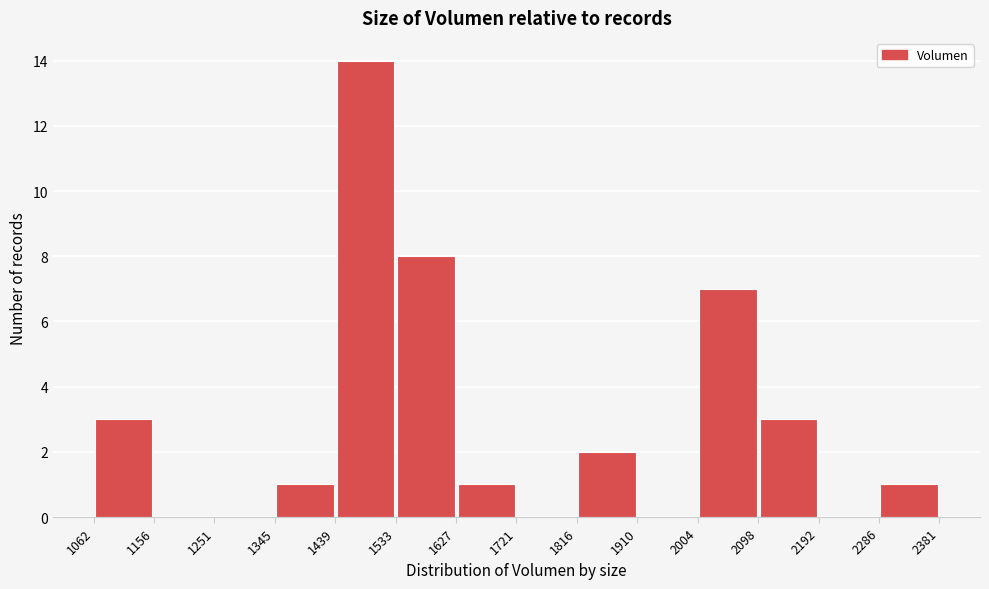

Reading left to right, transcribe this chart: for each bar, give the range it covers on the x-axis and its height. The values are not printed on the chart, so give them approximately, as read against the axis.

1062 to 1156: 3
1156 to 1251: 0
1251 to 1345: 0
1345 to 1439: 1
1439 to 1533: 14
1533 to 1627: 8
1627 to 1721: 1
1721 to 1816: 0
1816 to 1910: 2
1910 to 2004: 0
2004 to 2098: 7
2098 to 2192: 3
2192 to 2286: 0
2286 to 2381: 1